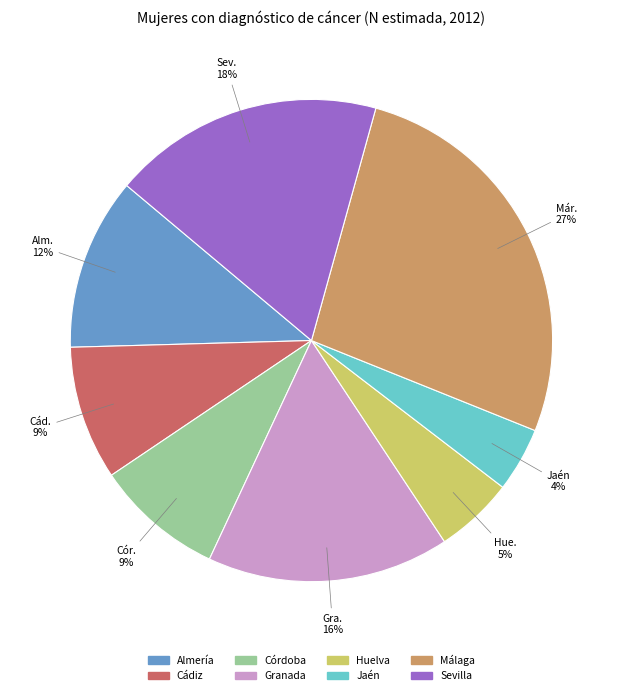

Between Granada and Sevilla, which is larger?

Sevilla